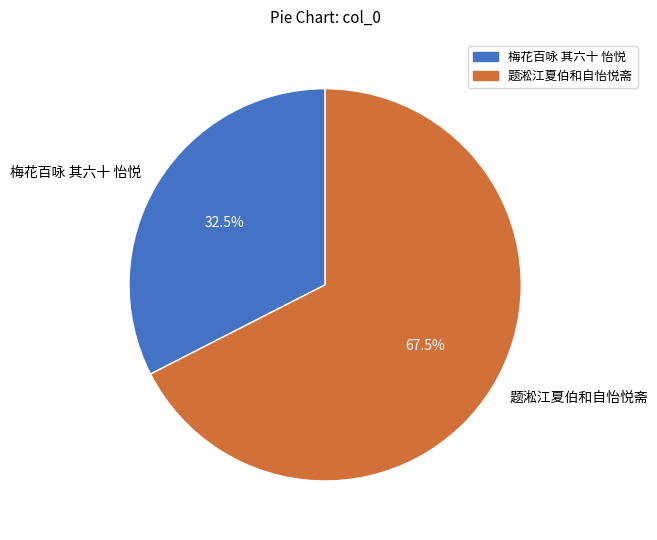

Between 题淞江夏伯和自怡悦斋 and 梅花百咏 其六十 怡悦, which is larger?

题淞江夏伯和自怡悦斋